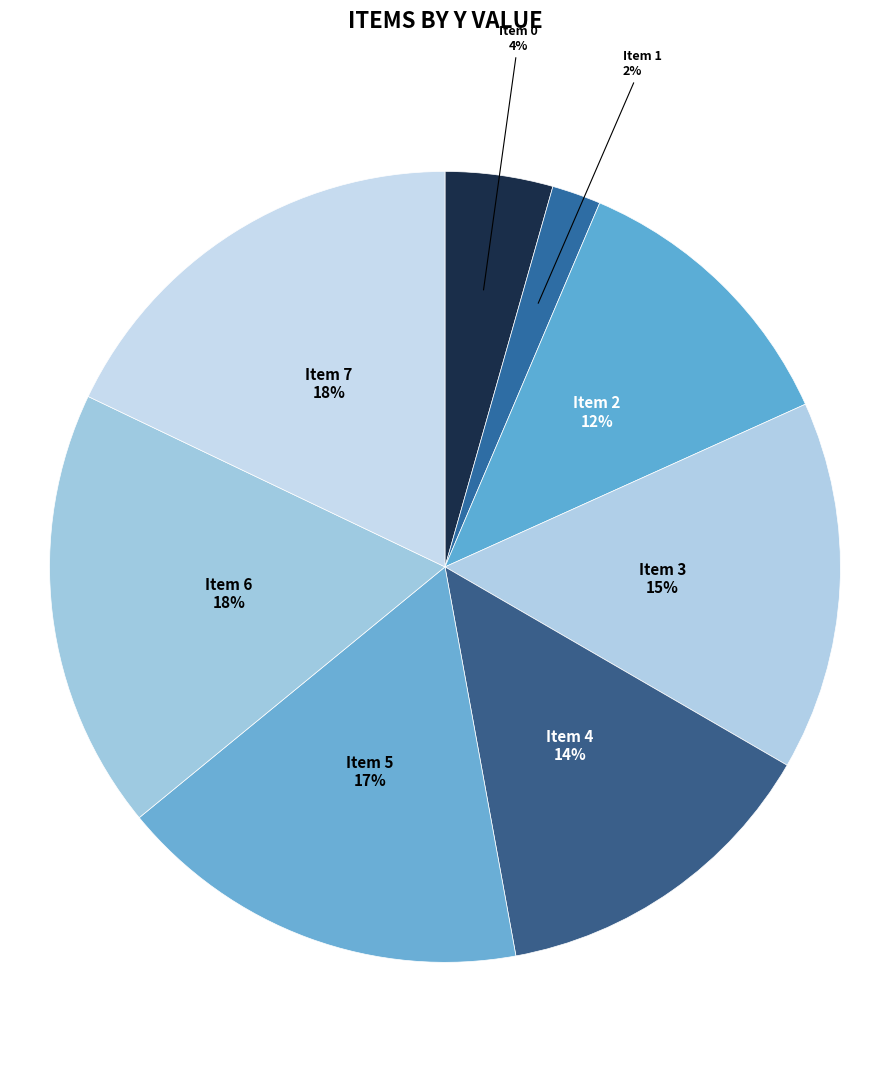

To the nearest percent, what portion does Item 3 represent?

15%